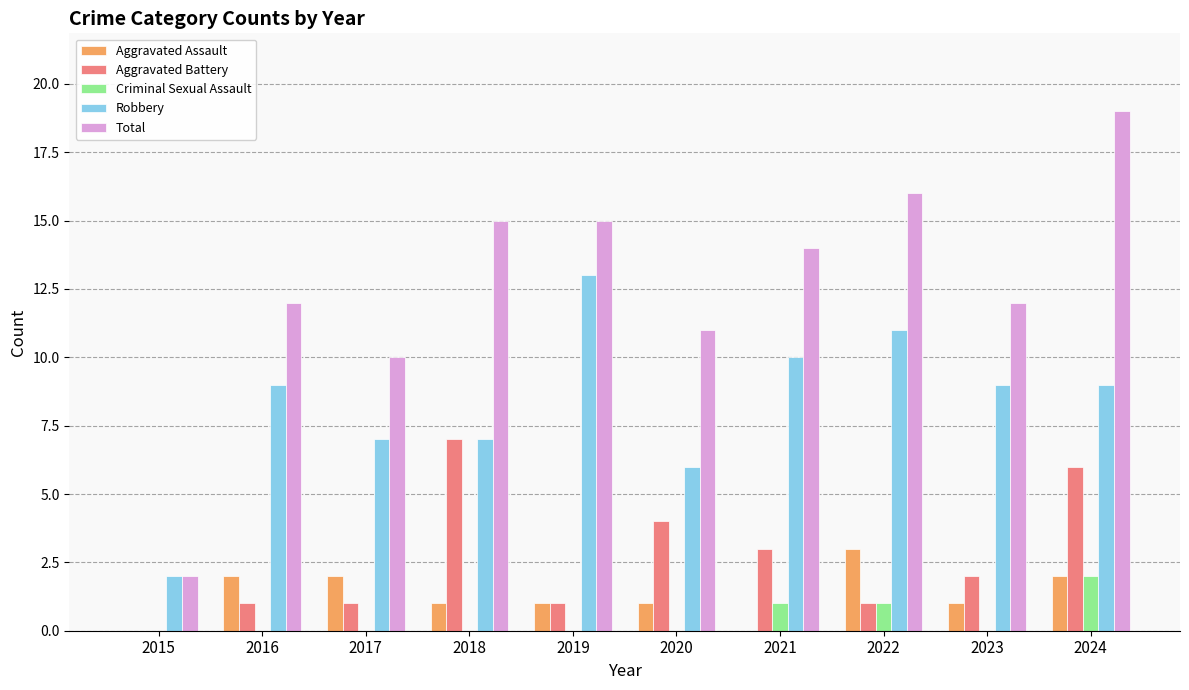

Which series changed the most between 2019 and 2020?

Robbery